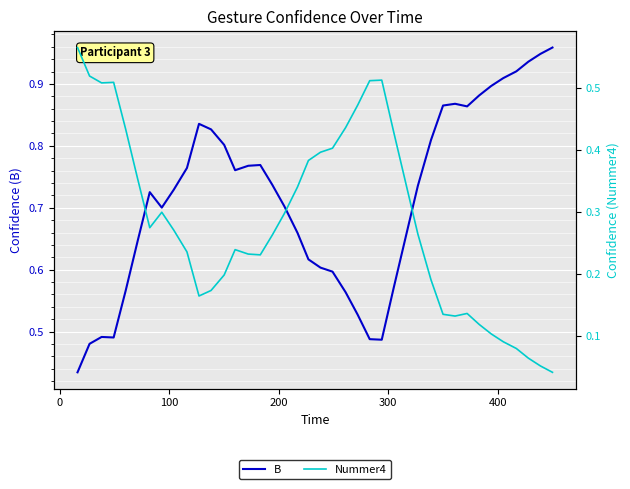

List the series in order of their peak value, lowest first.

Nummer4, B